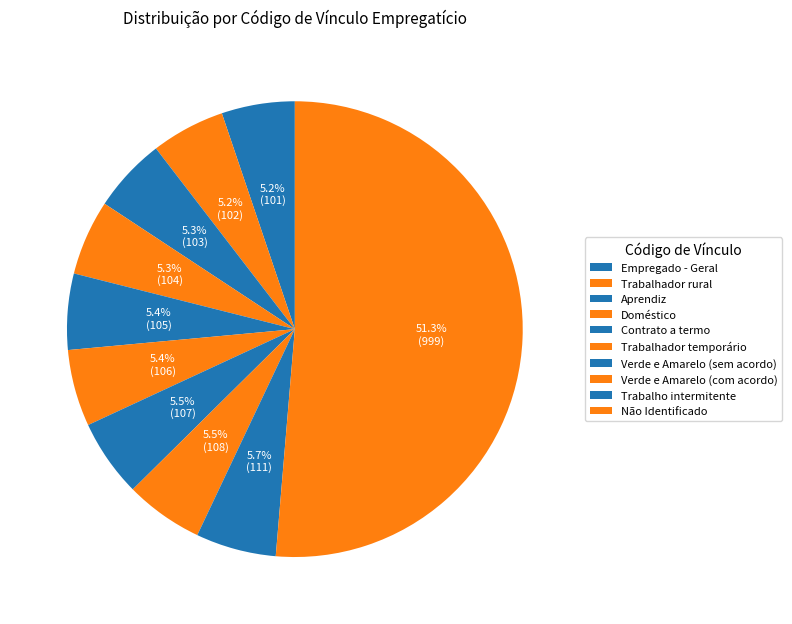

Is the sum of Não Identificado and Aprendiz greater than half?

Yes